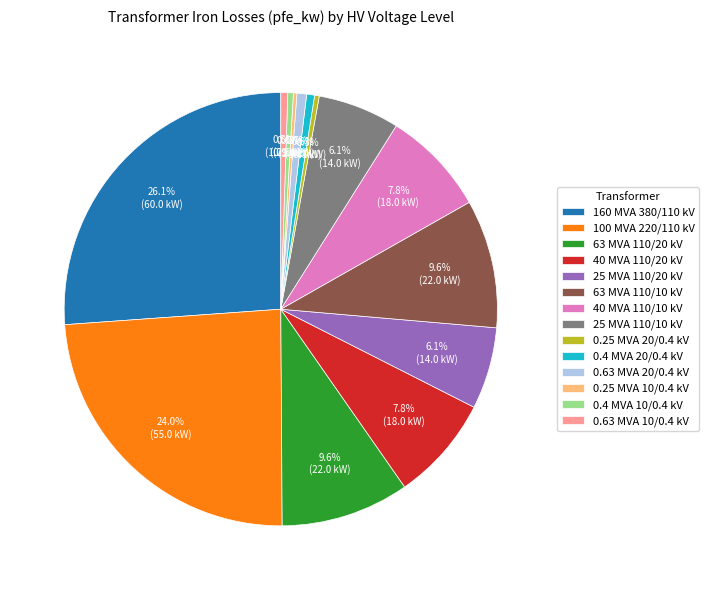

Which has a higher value, 0.4 MVA 10/0.4 kV or 100 MVA 220/110 kV?

100 MVA 220/110 kV